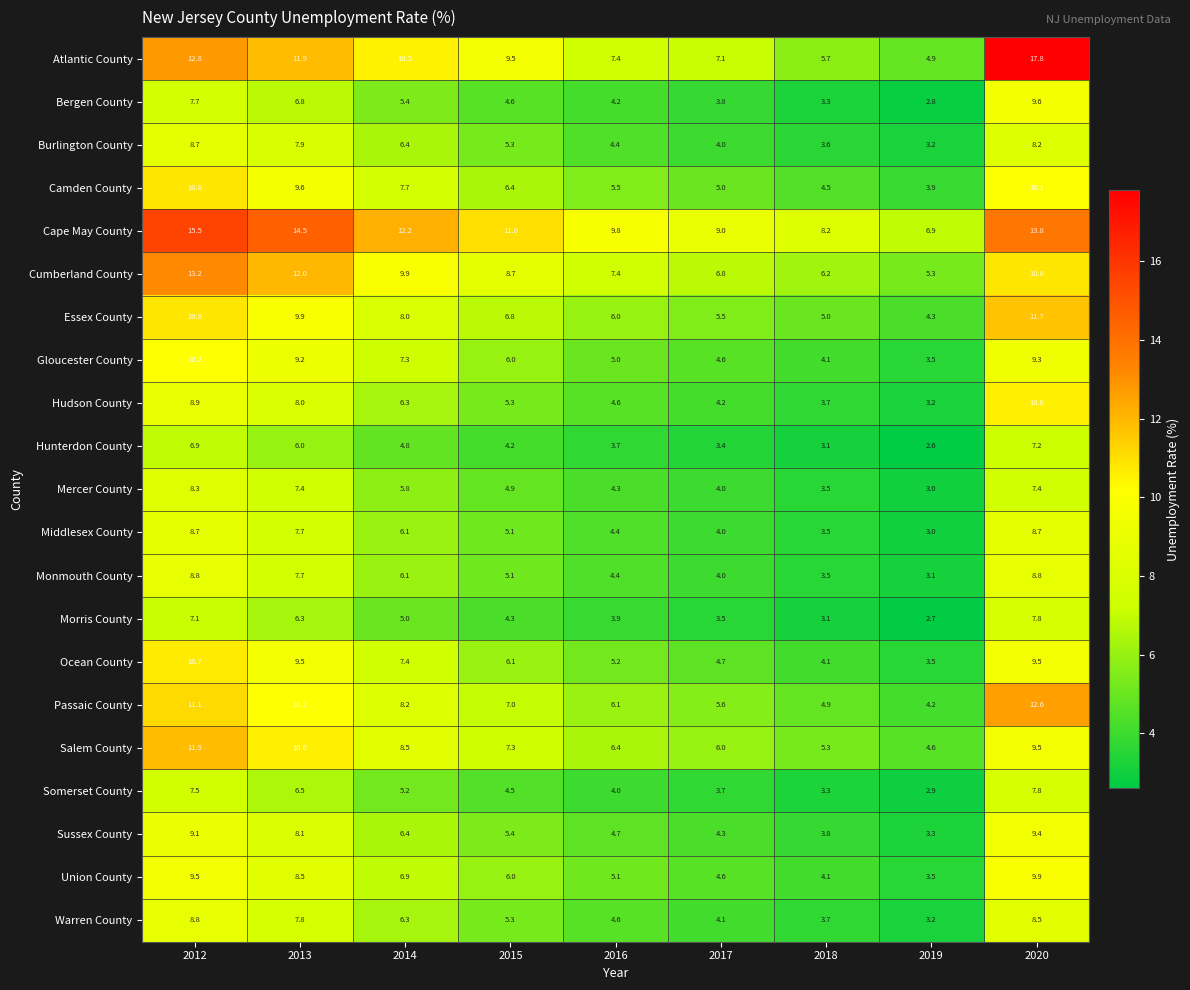

How many categories are shown in the chart?

9